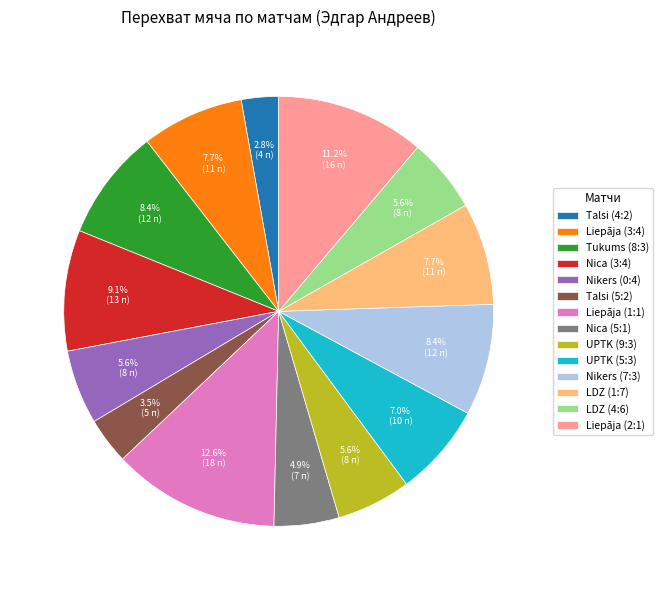

How many slices are in this pie chart?

14